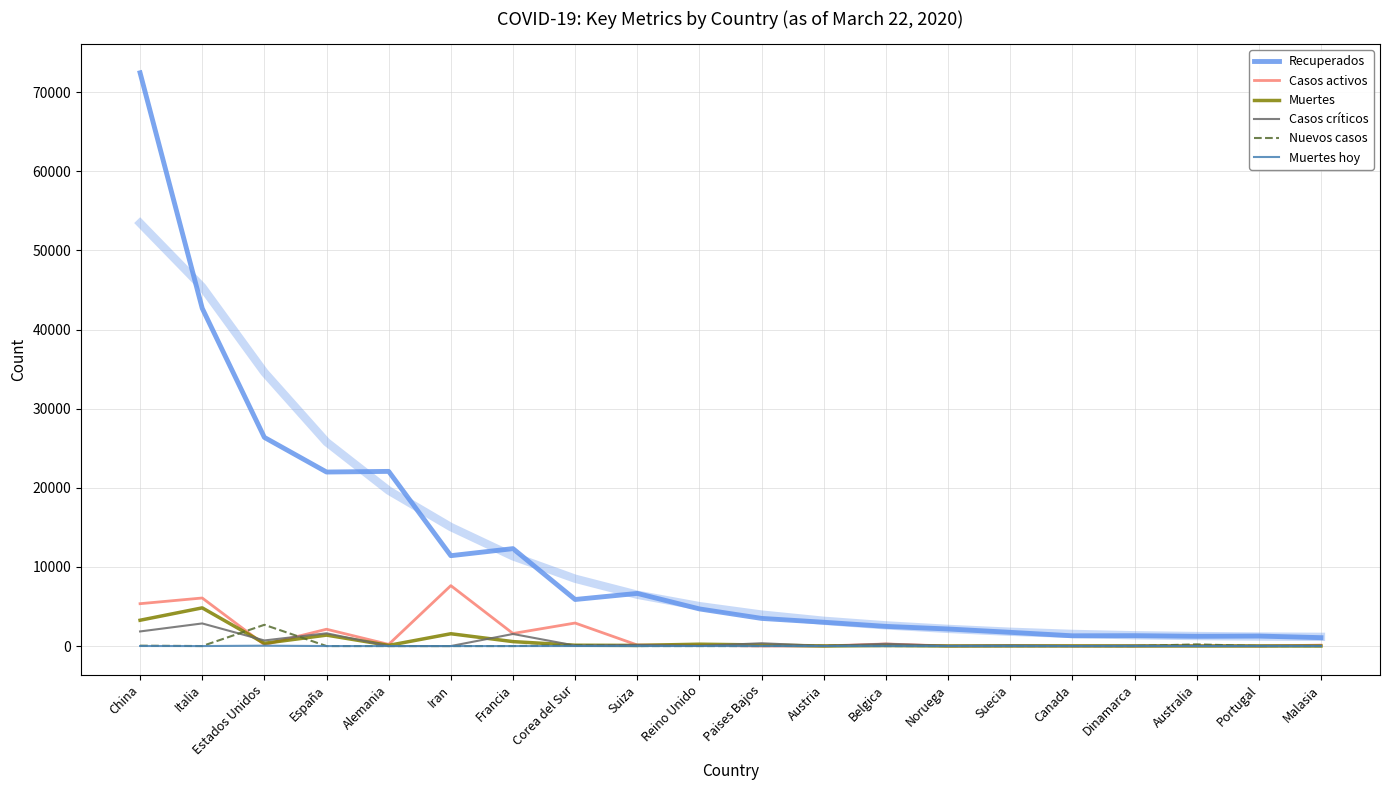

At which category is the sum across all series the highest?

China